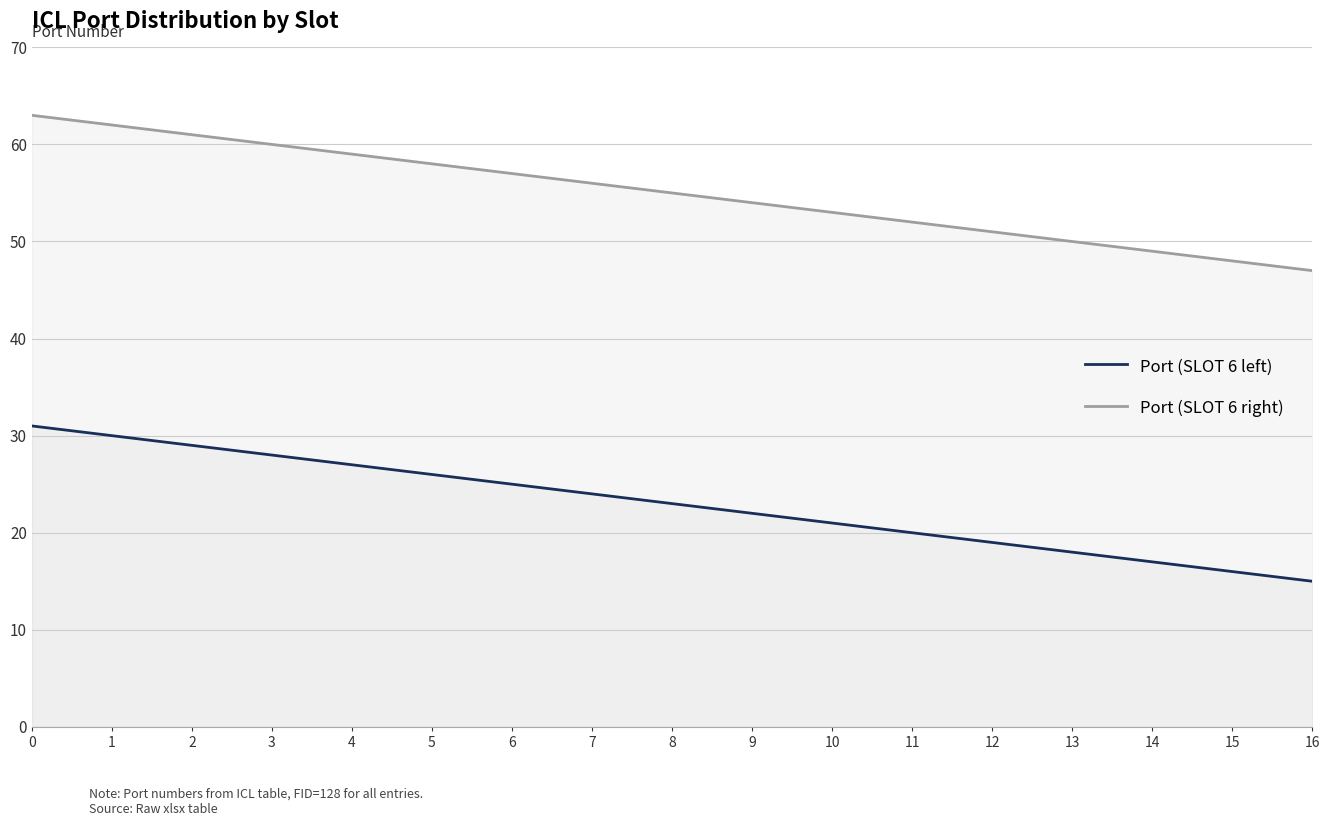

Does the chart display data point markers on the line(s)?

No